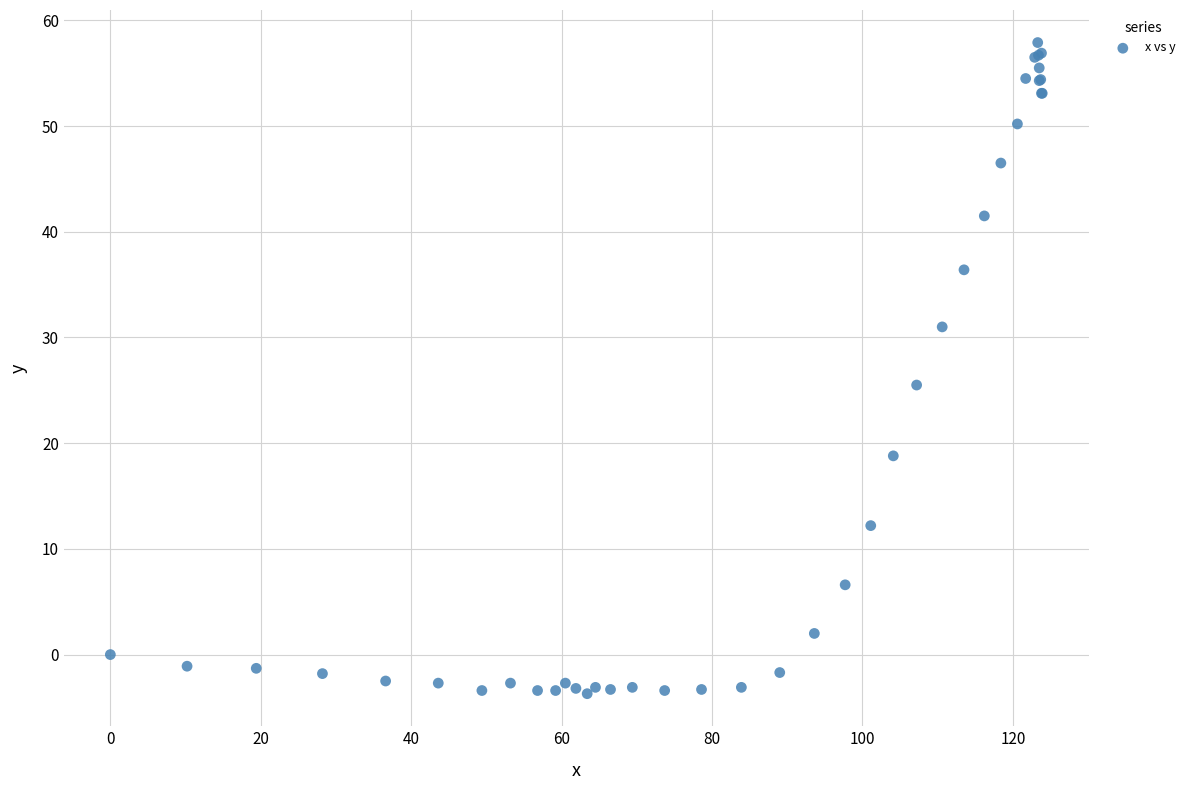

What Y value in the scatter plot is closest to 27?

25.5